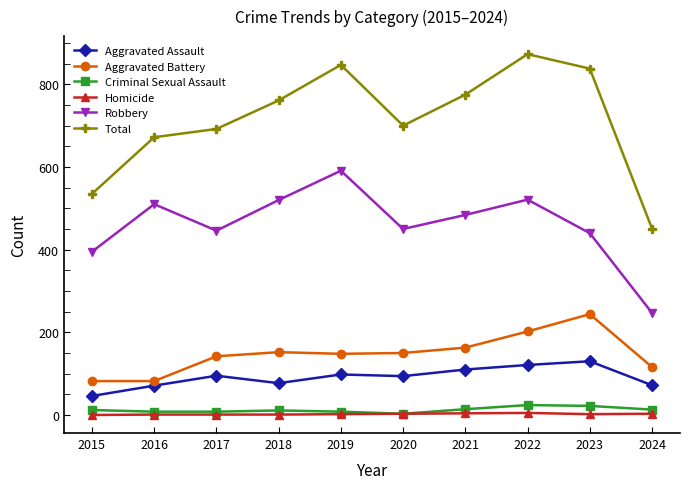

Which series has the largest total across all categories?

Total